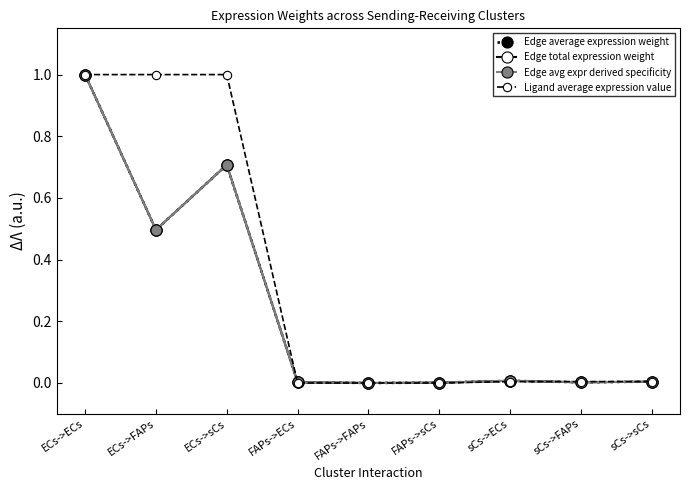

Is it true that Ligand average expression value equals 0.0 at sCs->sCs?

False